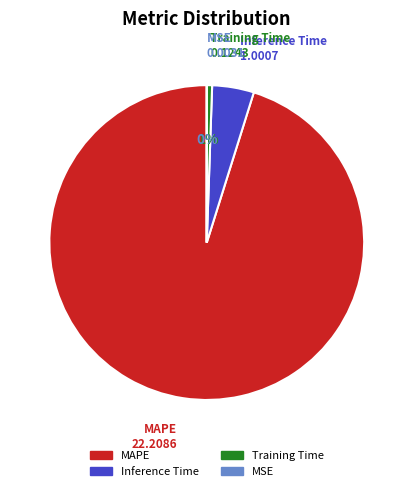

To the nearest percent, what is the average slice percentage?

25%